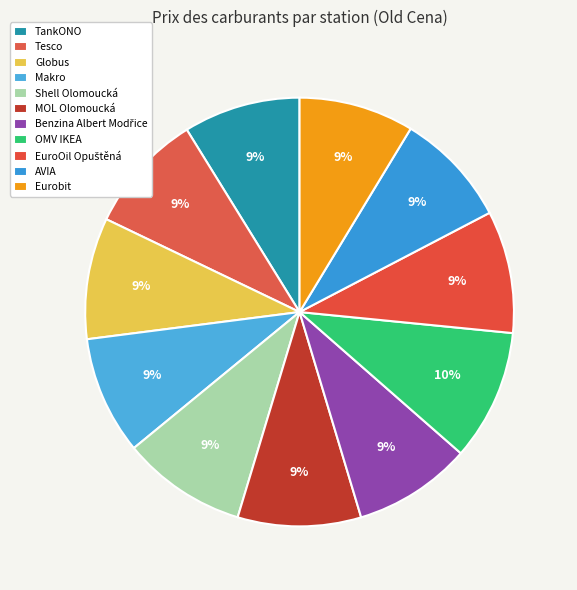

Count the number of slices in the pie.

11